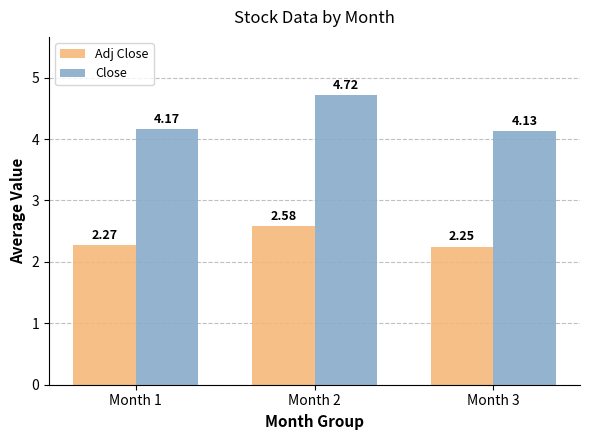

What is the sum of the Close values at Month 2 and Month 1?

8.9